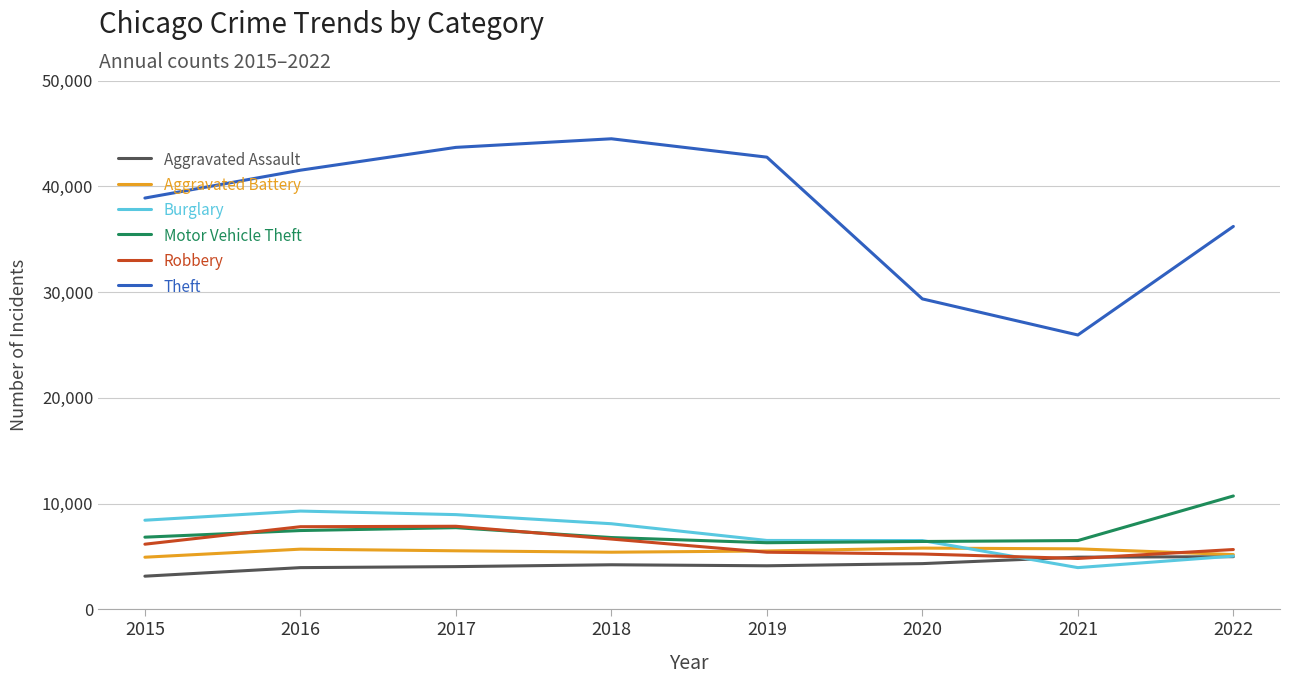

Is the value of Motor Vehicle Theft at 2022 greater than the value of Theft at 2020?

No